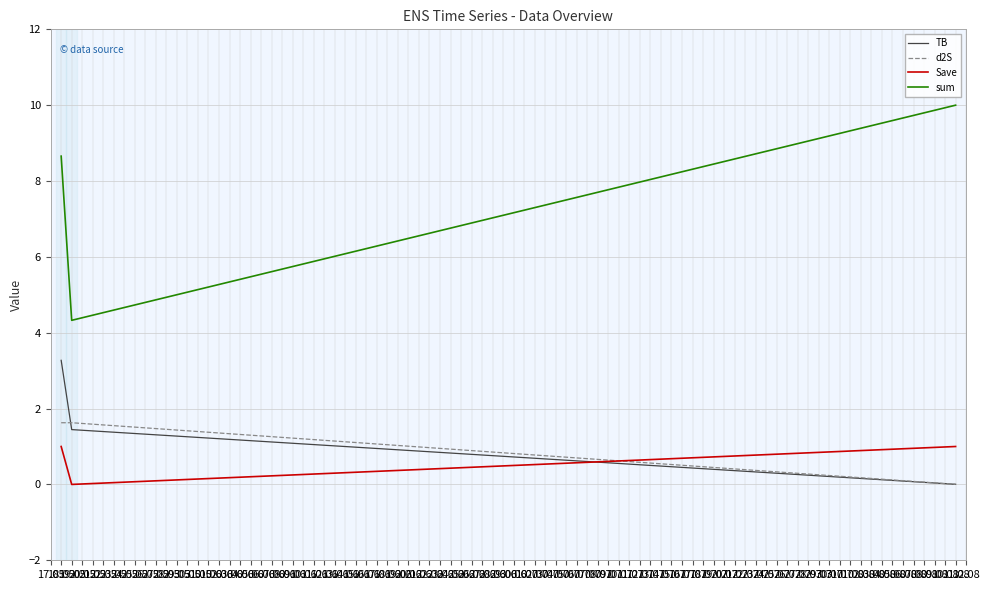

What are all the series names shown in the legend?

TB, d2S, Save, sum